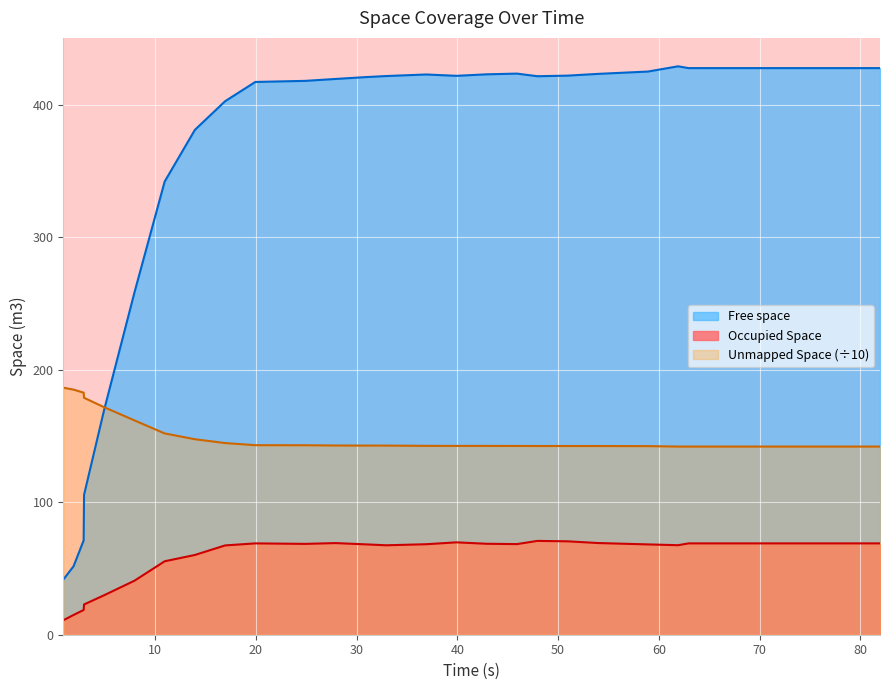

How many lines are shown in the chart?

3